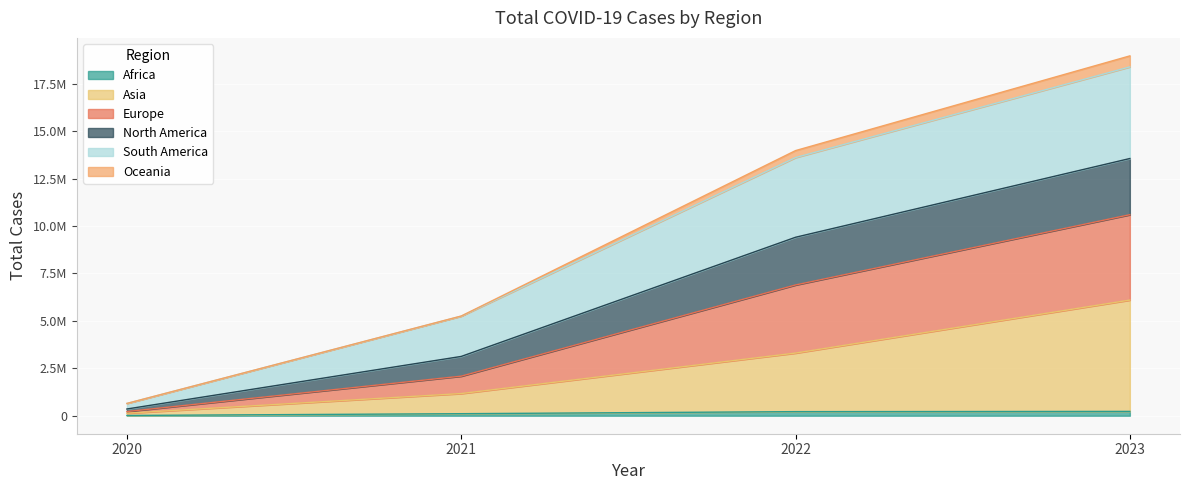

Which has a higher value, 2020 or 2021?

2021